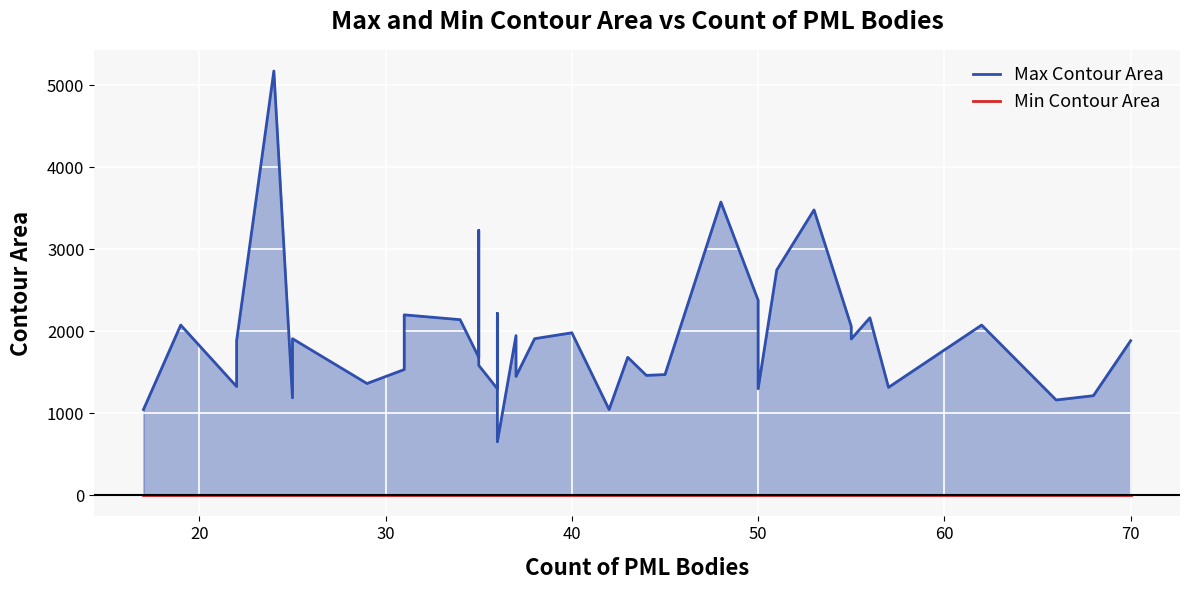

What are all the series names shown in the legend?

Max Contour Area, Min Contour Area